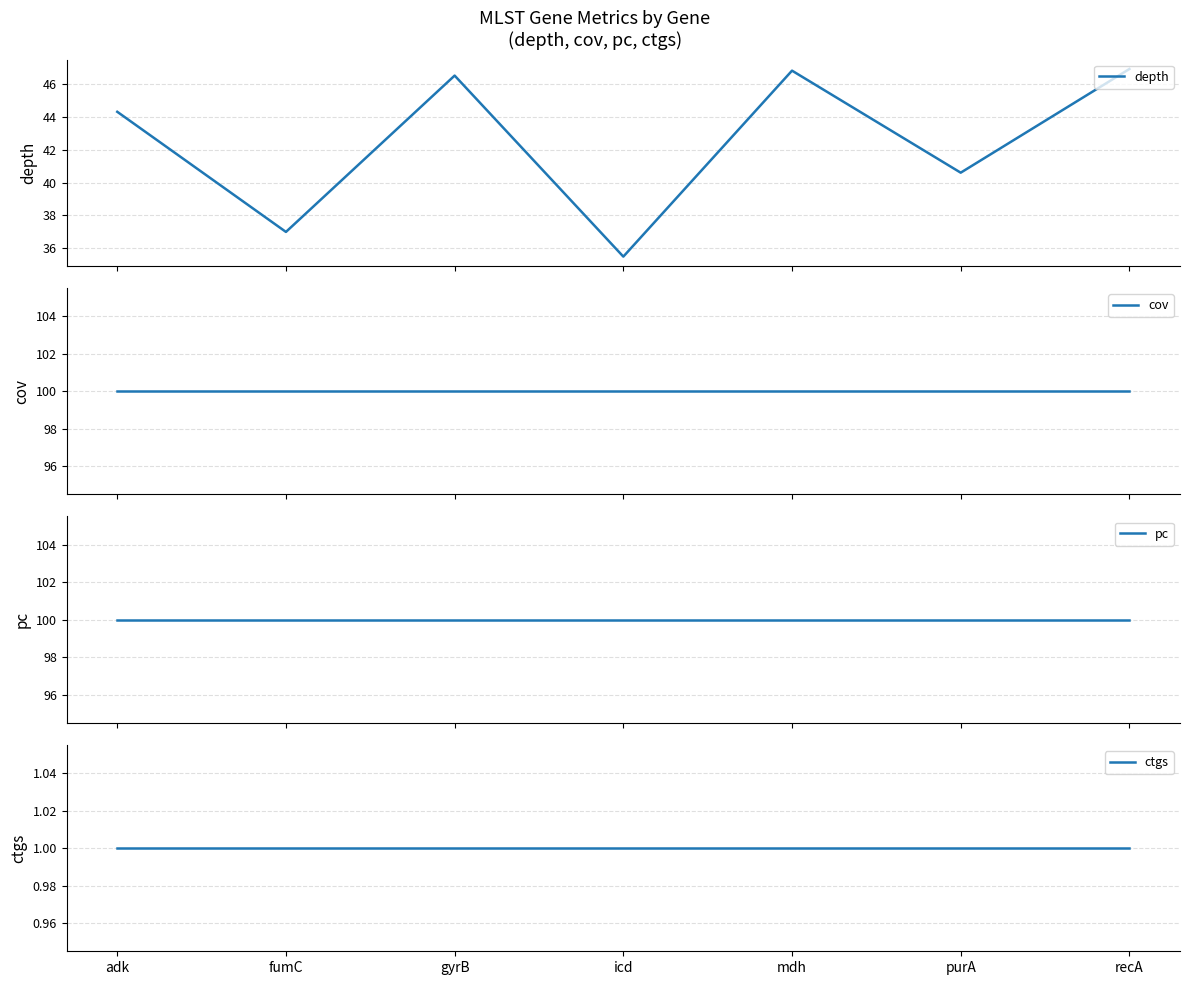

At which label is depth closest to 41?

purA